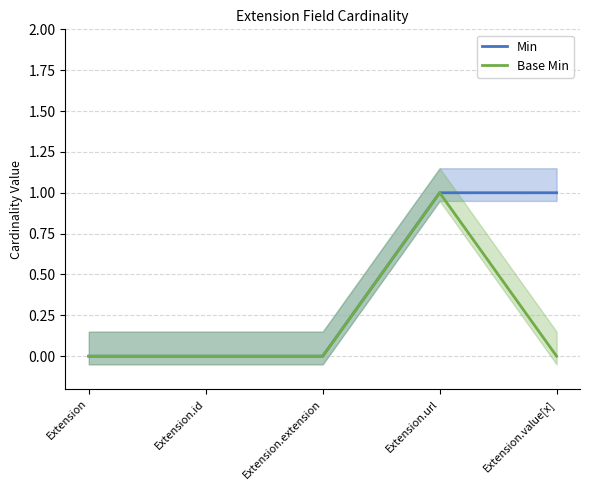

The Base Min series shows 0 at Extension. True or false?

True